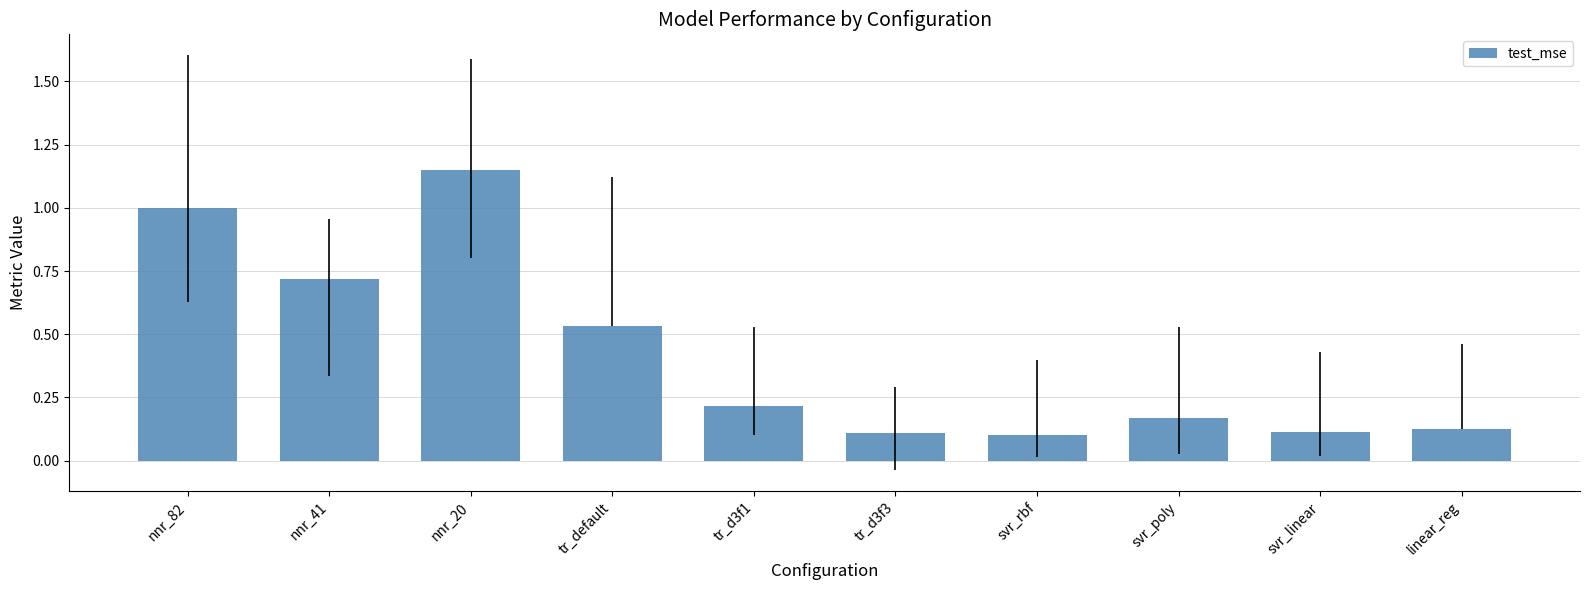

What is the difference between the second highest and minimum values?

0.9